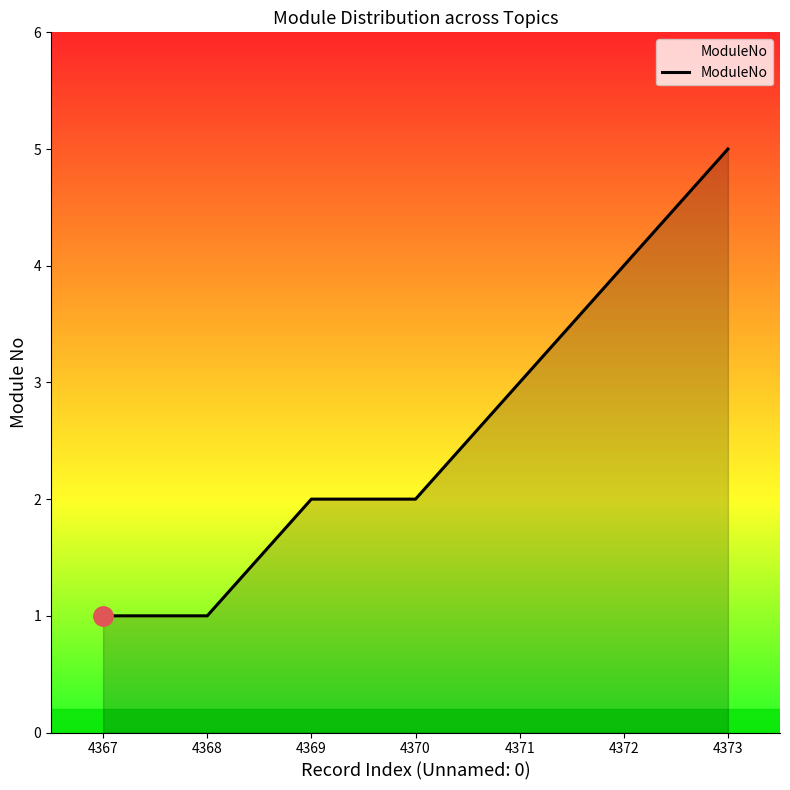

Which category has the highest value across all series?

4373